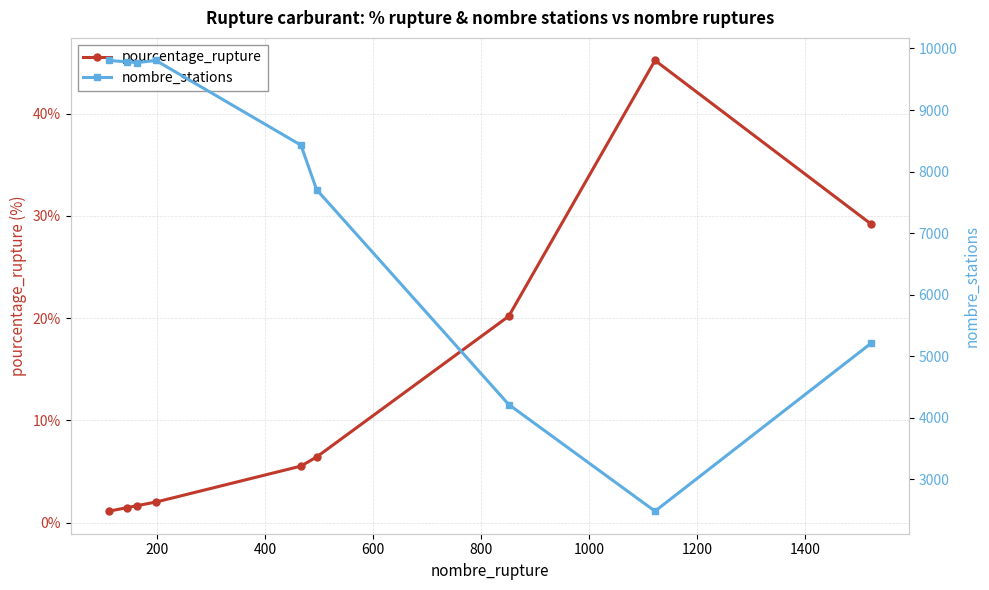

What are all the series names shown in the legend?

pourcentage_rupture, nombre_stations